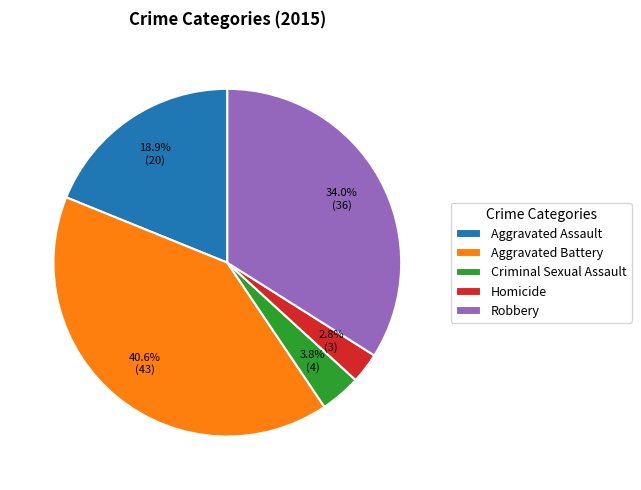

Which category has the smallest portion of the pie?

Homicide